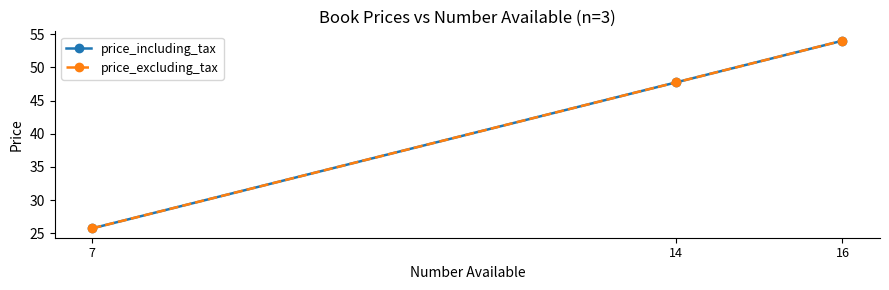

How many lines are shown in the chart?

2